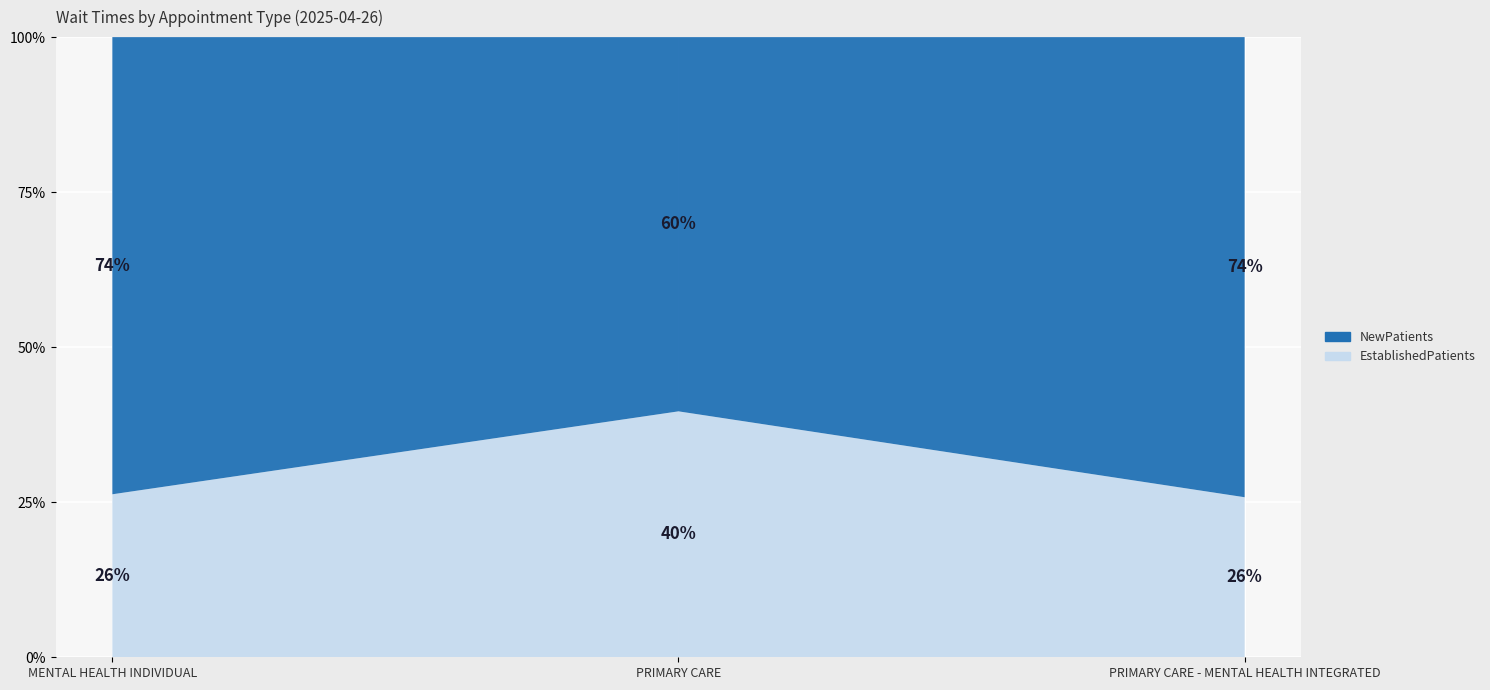

Reading left to right, extract all data points from this chart.

EstablishedPatients: MENTAL HEALTH INDIVIDUAL=4.1	PRIMARY CARE=9.2	PRIMARY CARE - MENTAL HEALTH INTEGRATED=2.4
NewPatients: MENTAL HEALTH INDIVIDUAL=11.5	PRIMARY CARE=14.0	PRIMARY CARE - MENTAL HEALTH INTEGRATED=6.9